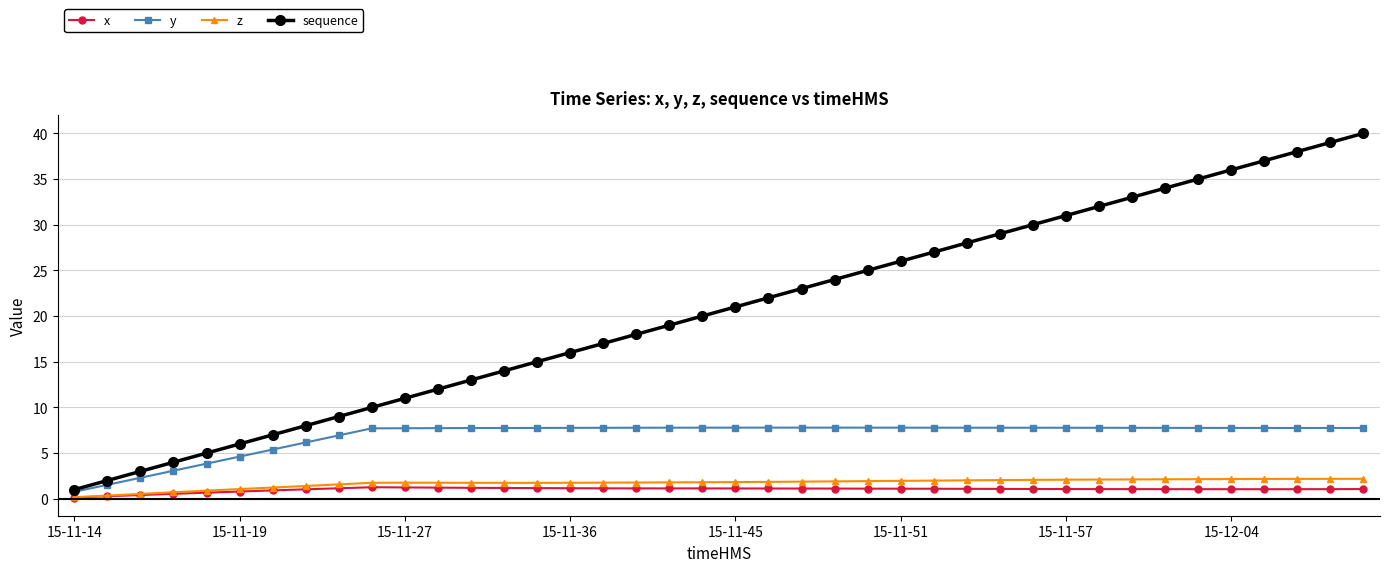

List the series in order of their peak value, highest first.

sequence, y, z, x